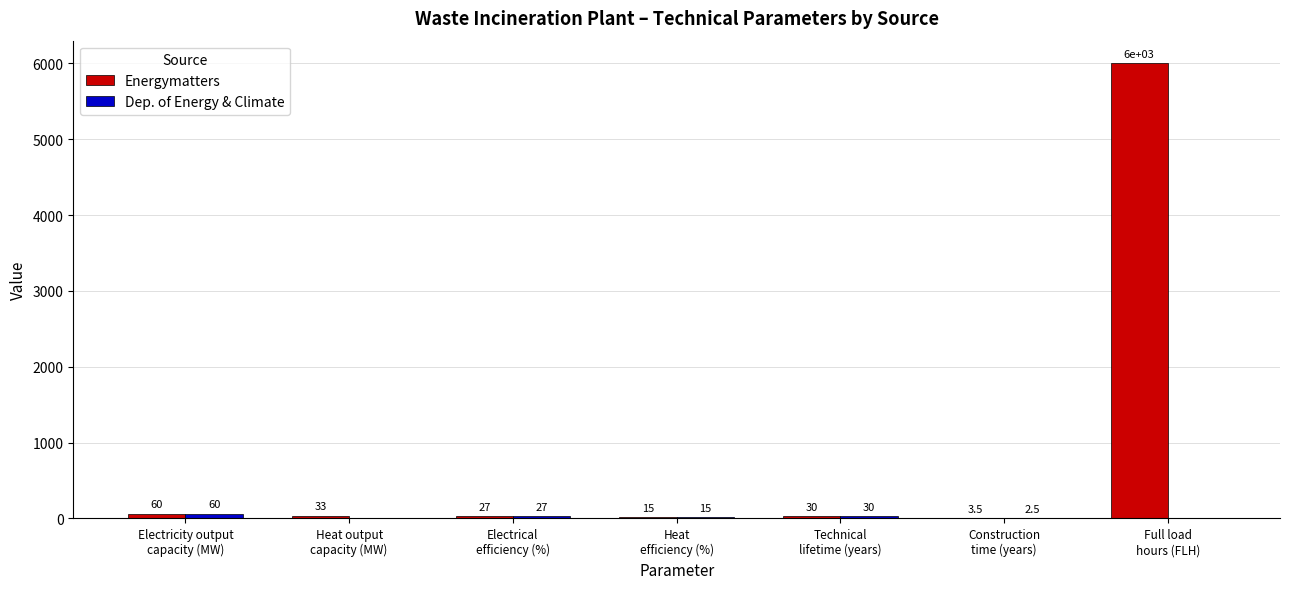

Does the chart contain stacked bars?

No